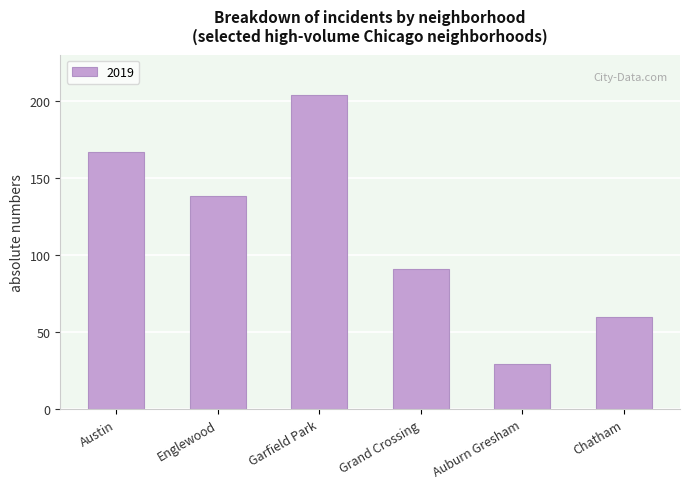

What is the sum of all values?

689